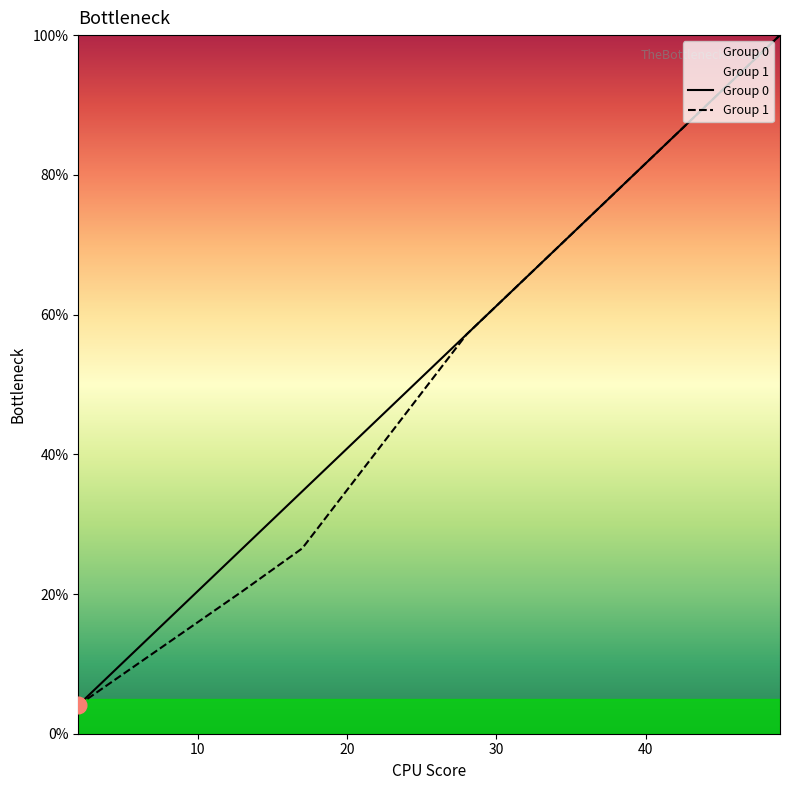

What is the greatest value displayed?

100.0